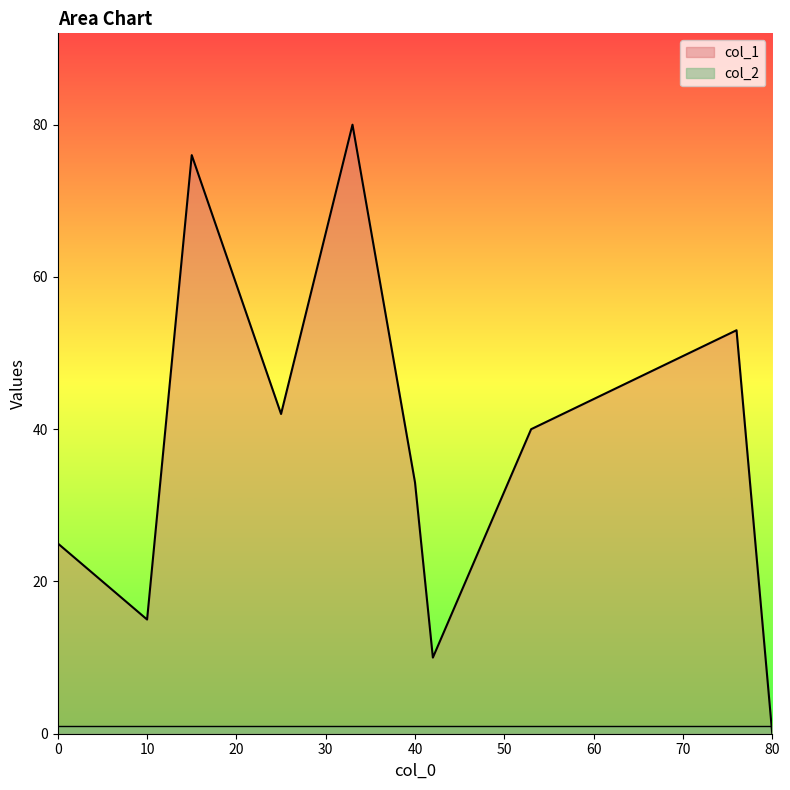

Which series has the widest spread of values?

col_1